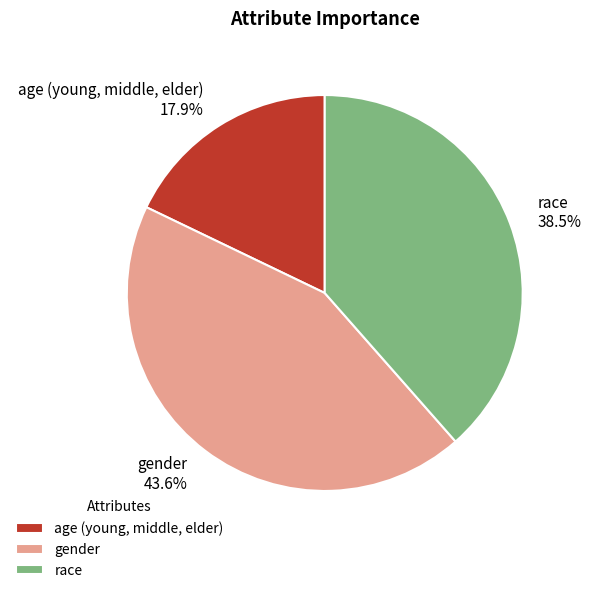

Does any single category account for the majority?

No